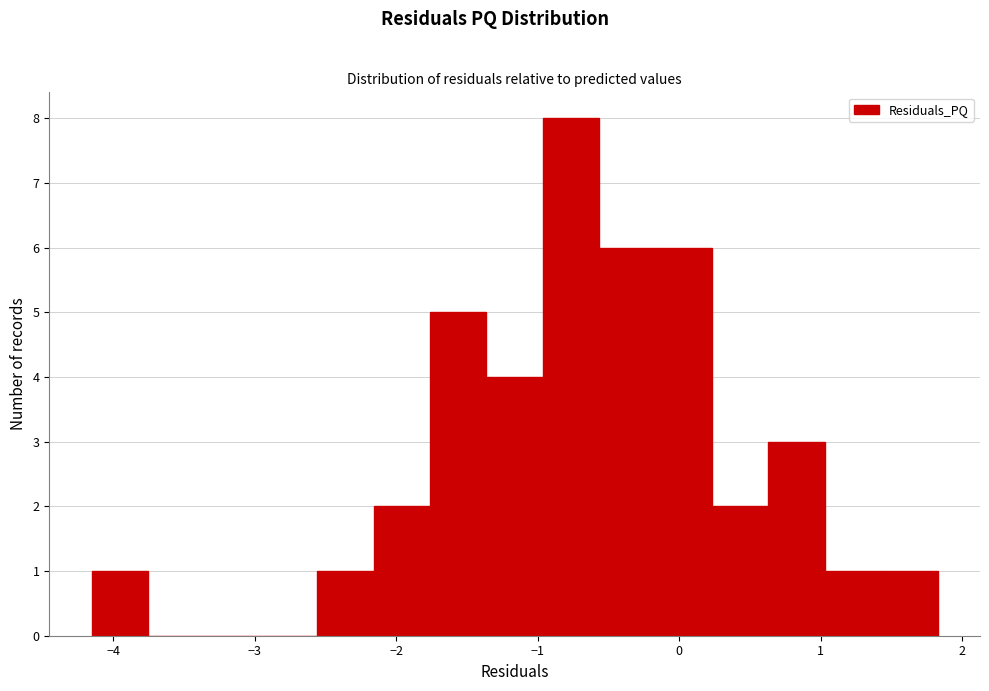

Around what value on the x-axis is the tallest bar? Give the approximate position of its centre, as read against the axis.

-0.8